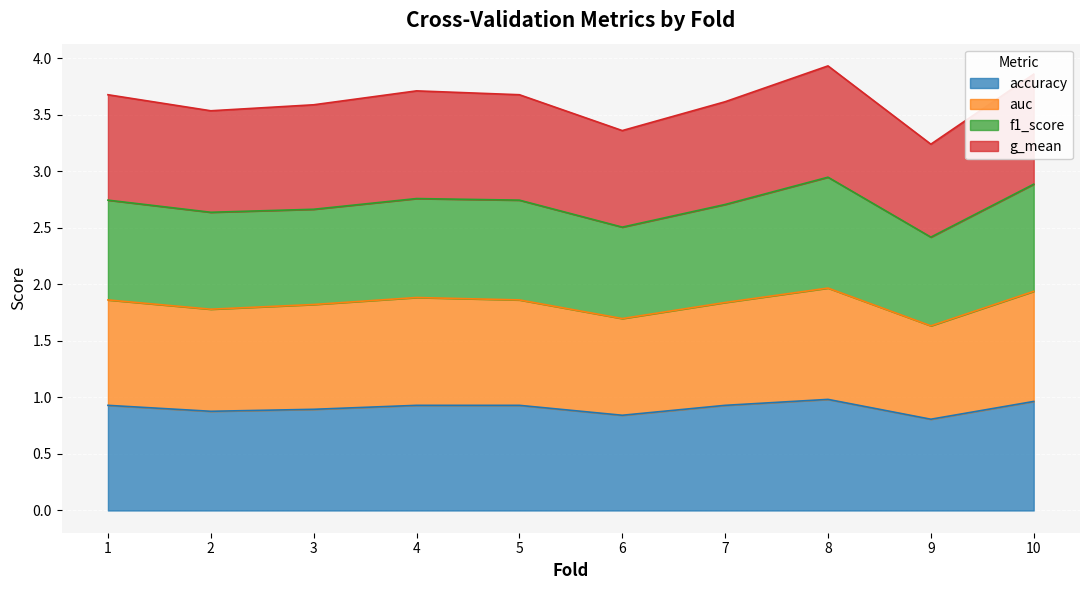

Does the chart display data point markers on the line(s)?

No